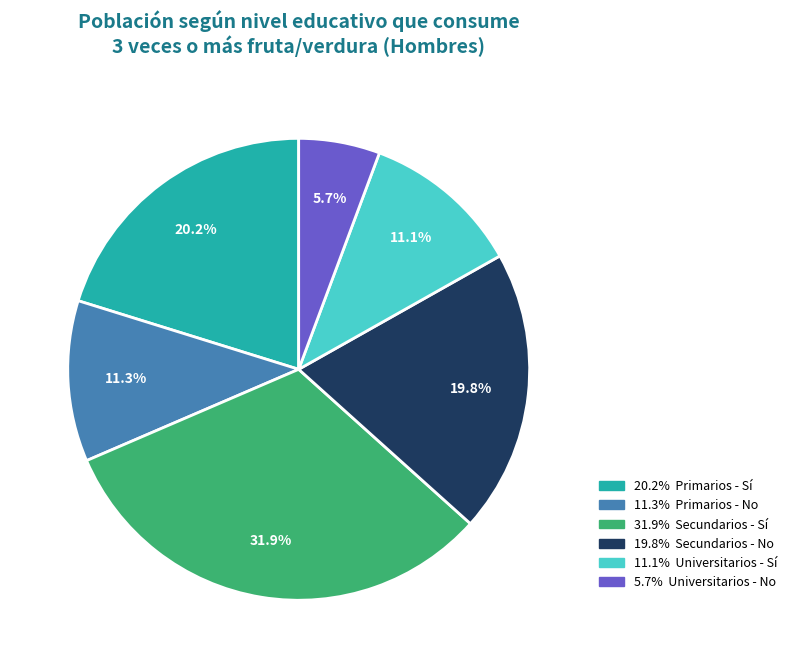

Is there any slice that represents more than half of the pie?

No